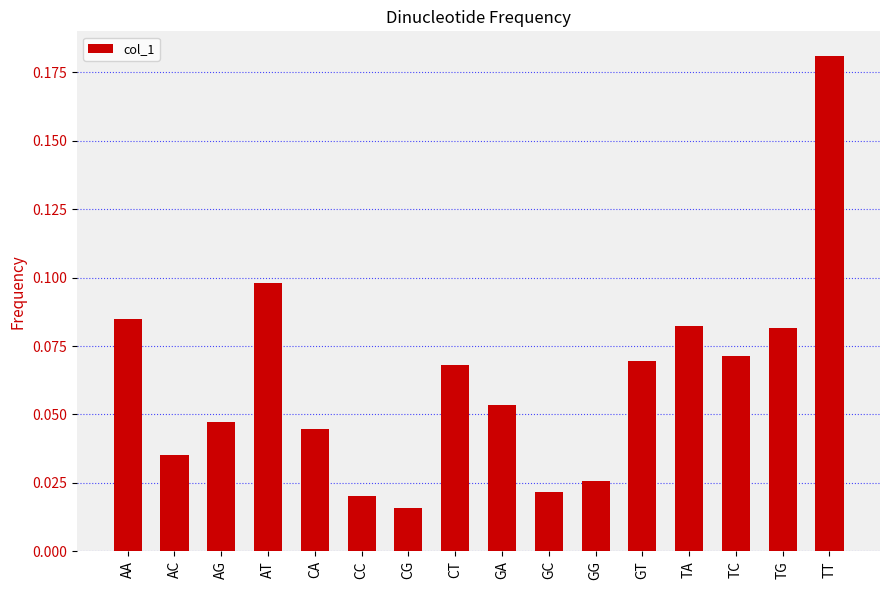

Which label corresponds to the smallest value in the chart?

CG